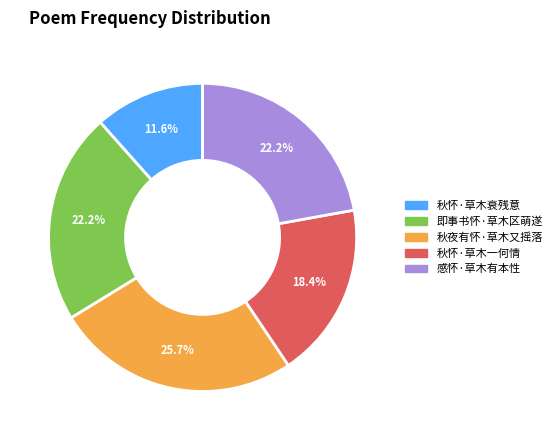

Is it true that 秋怀·草木衰残意 is 24% of the pie?

False